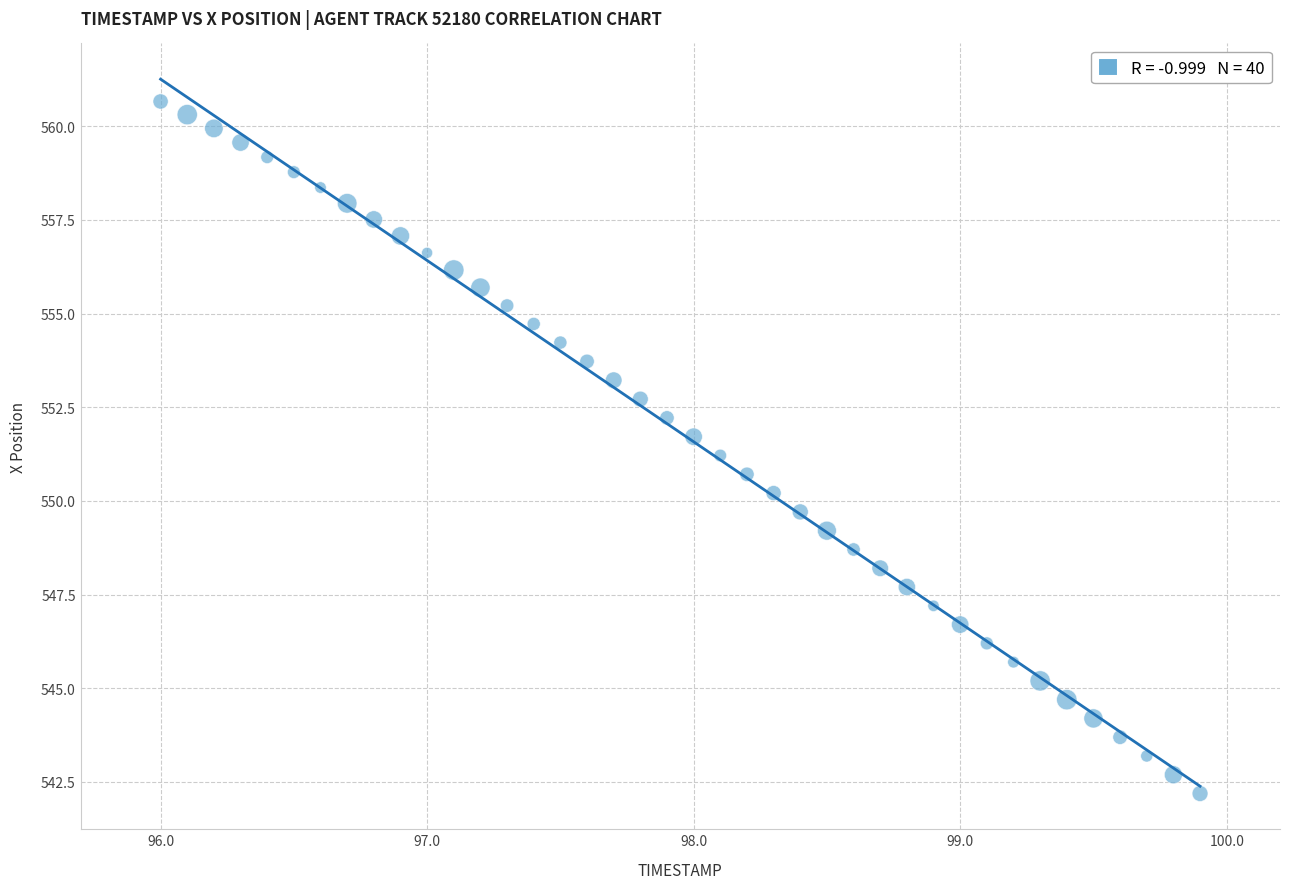

What is the range of X values (max minus min)?

3.9